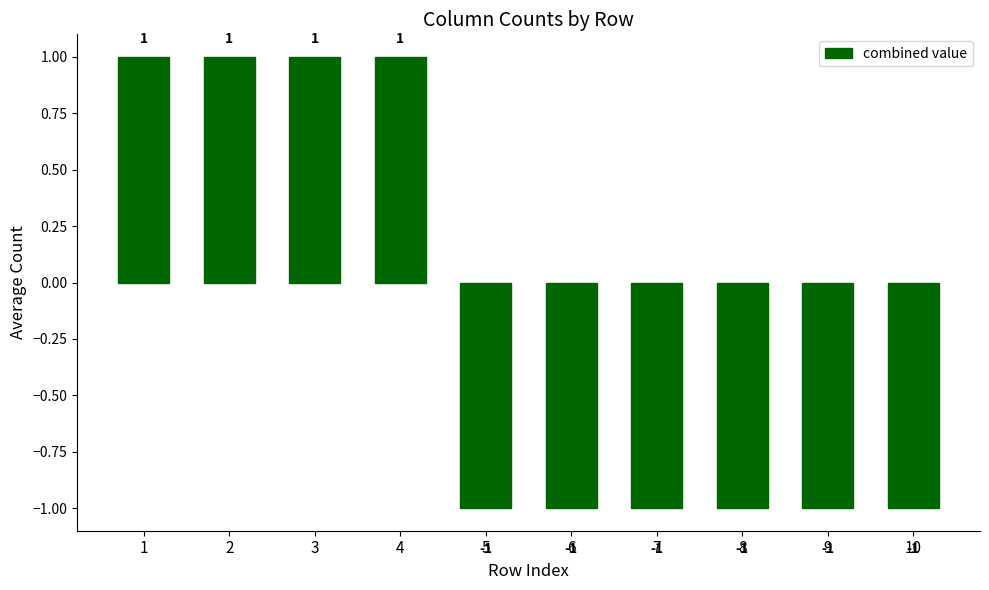

How many values are below zero?

6